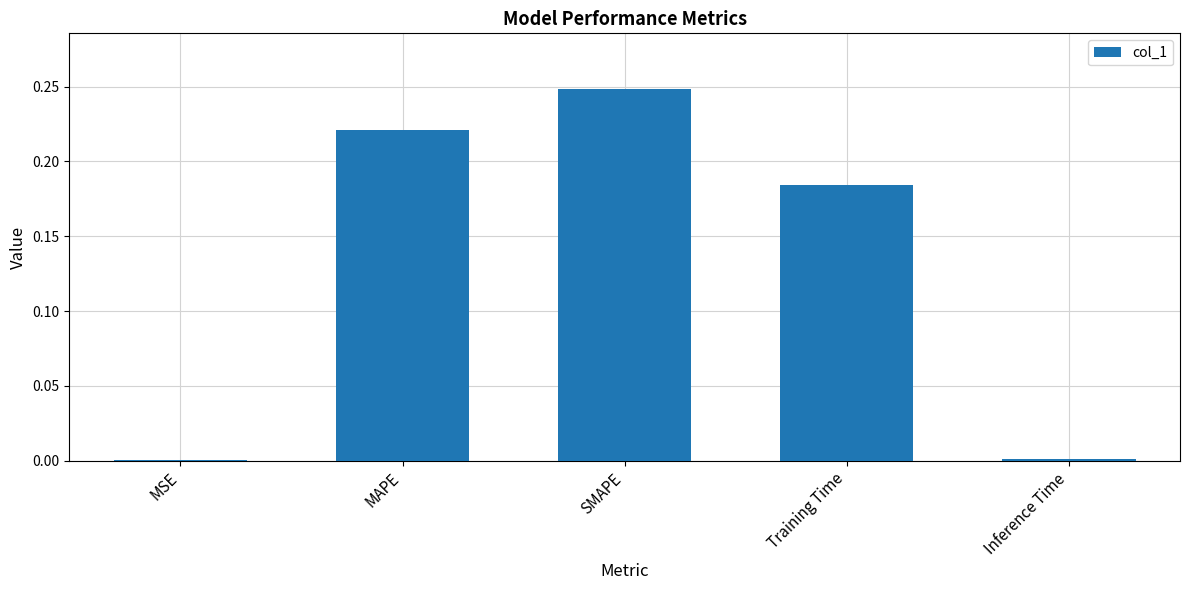

What is the sum of all values?

0.7